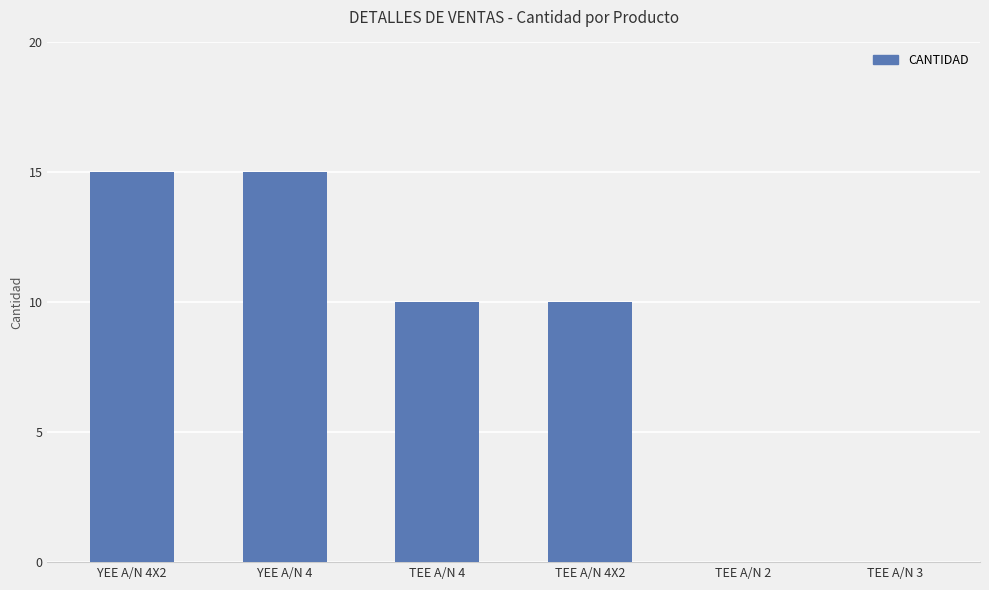

What is the change in value from TEE A/N 4 to TEE A/N 2?

-10